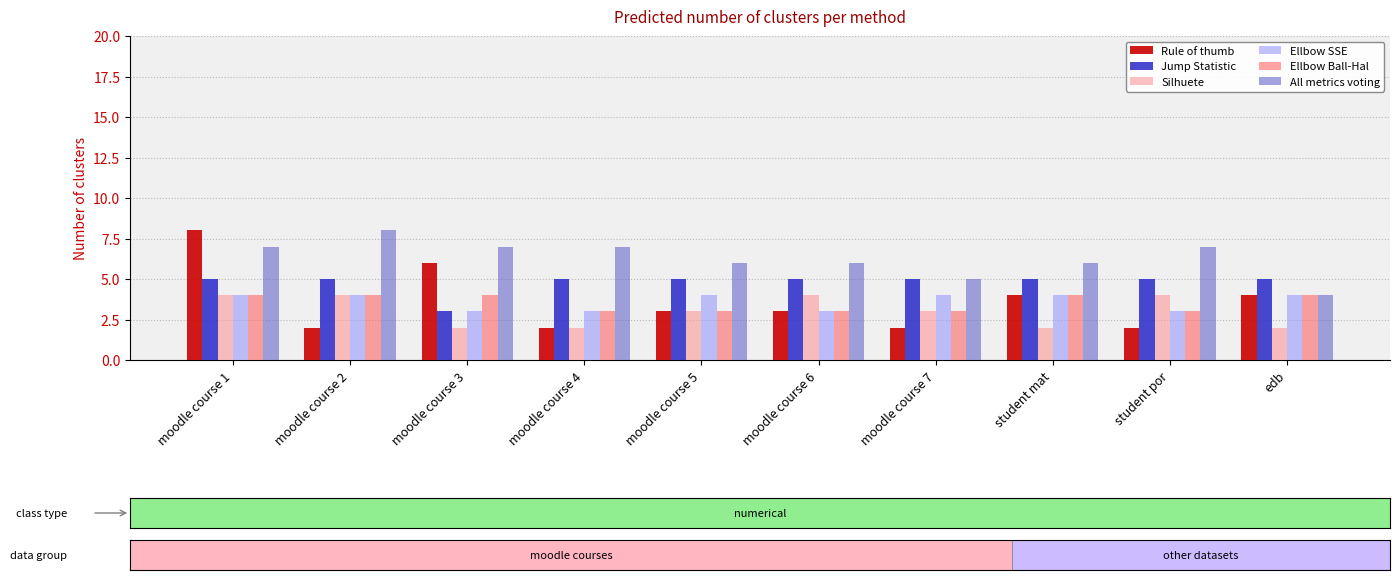

Which series has the largest range (max minus min)?

Rule of thumb